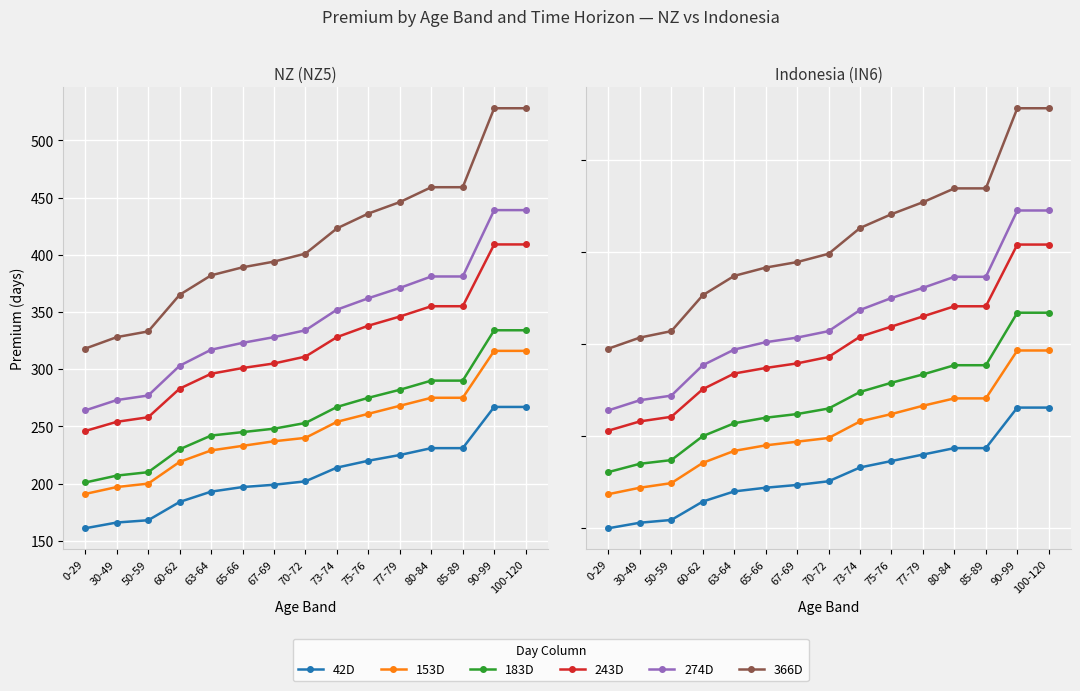

What is the label of the 2nd point from the left?

30-49